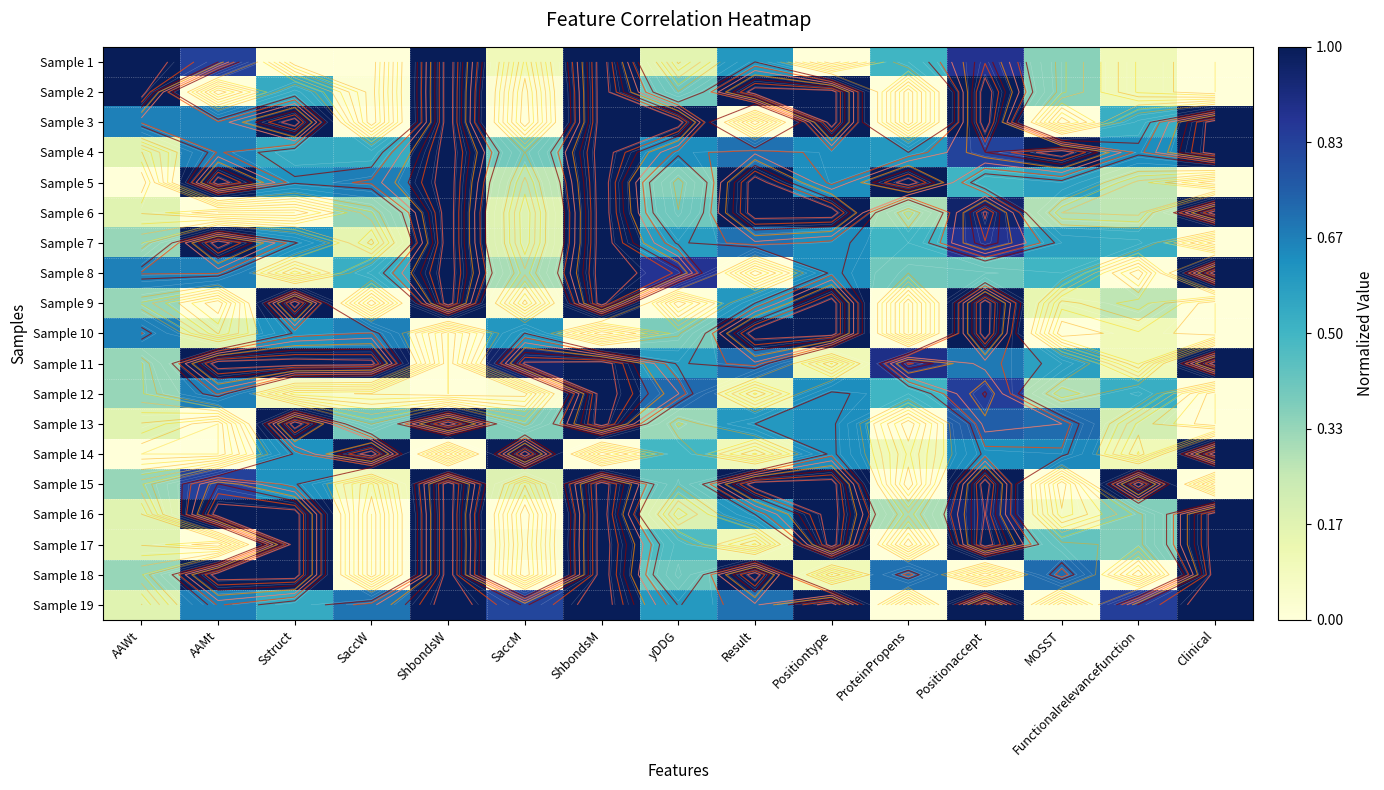

At which category is the sum across all series the highest?

ShbondsM